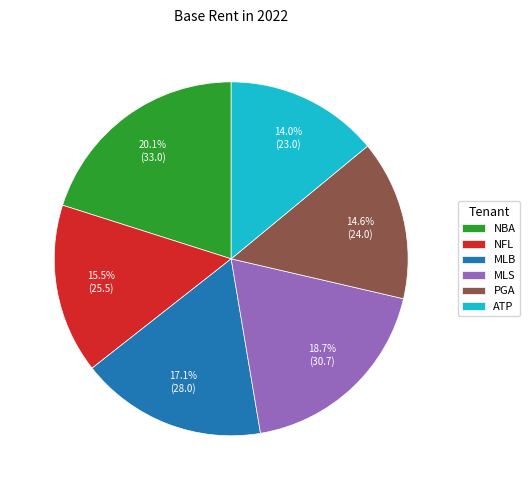

How much of the chart is everything except ATP?

86.0%